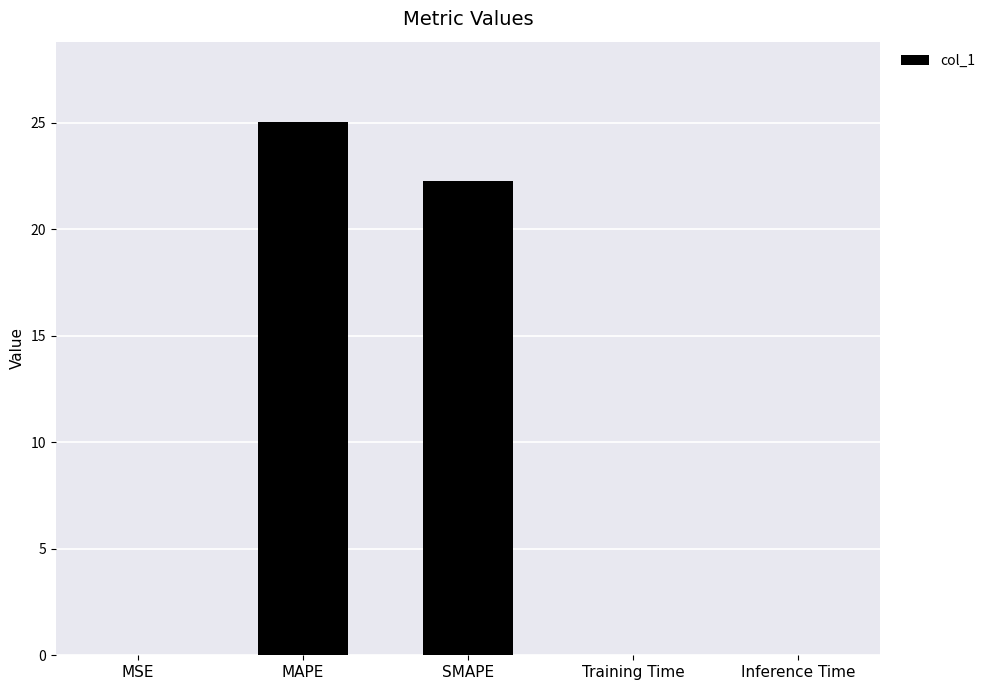

The chart shows a value of 0.0 at MSE. True or false?

True